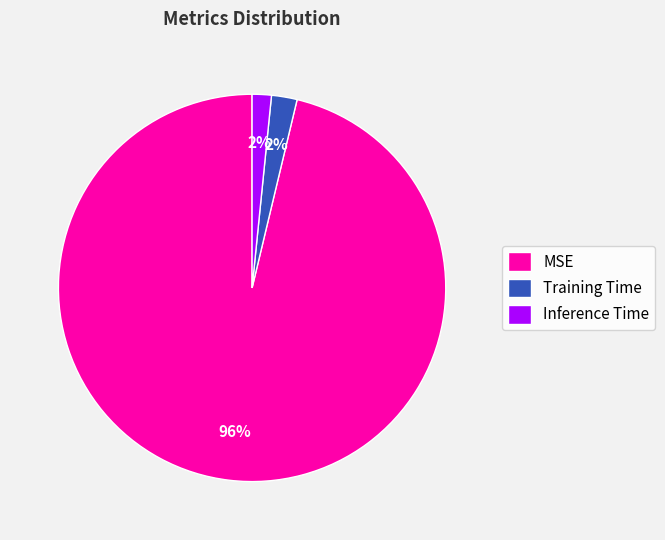

Combined, do Inference Time and Training Time account for over 50%?

No